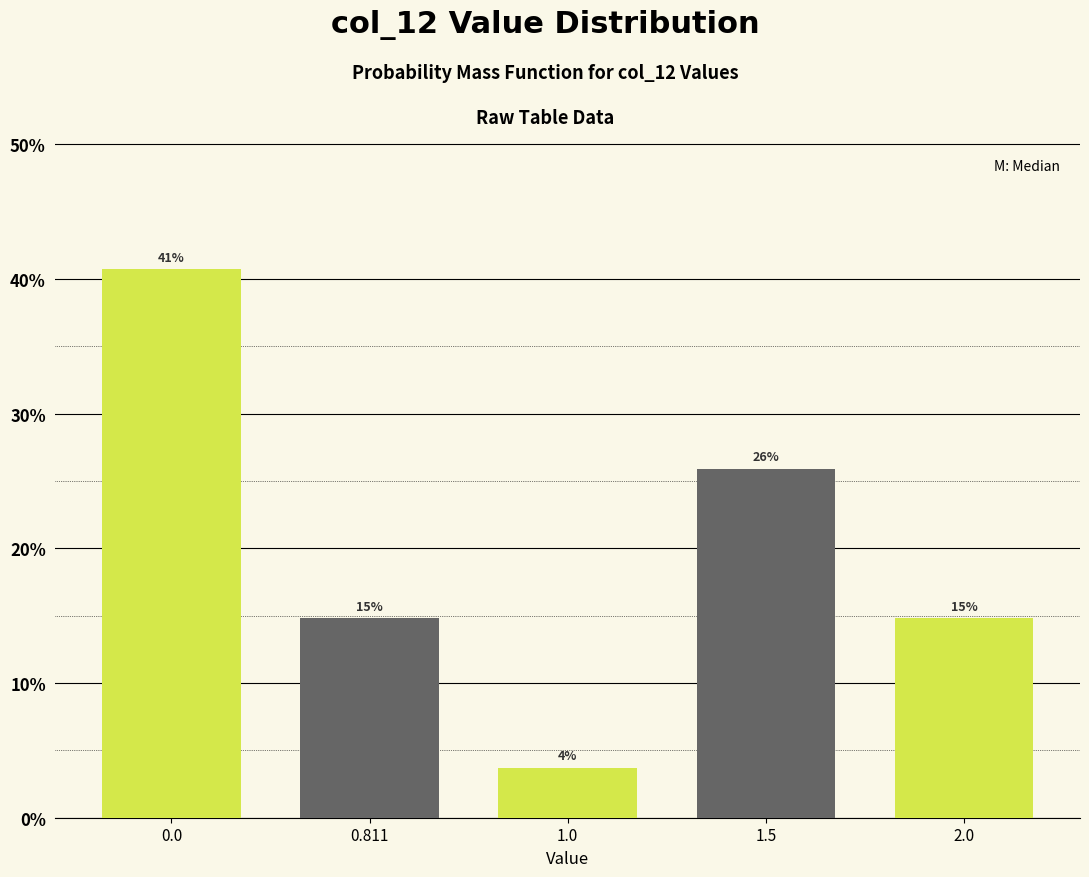

How many bars are there in total?

5